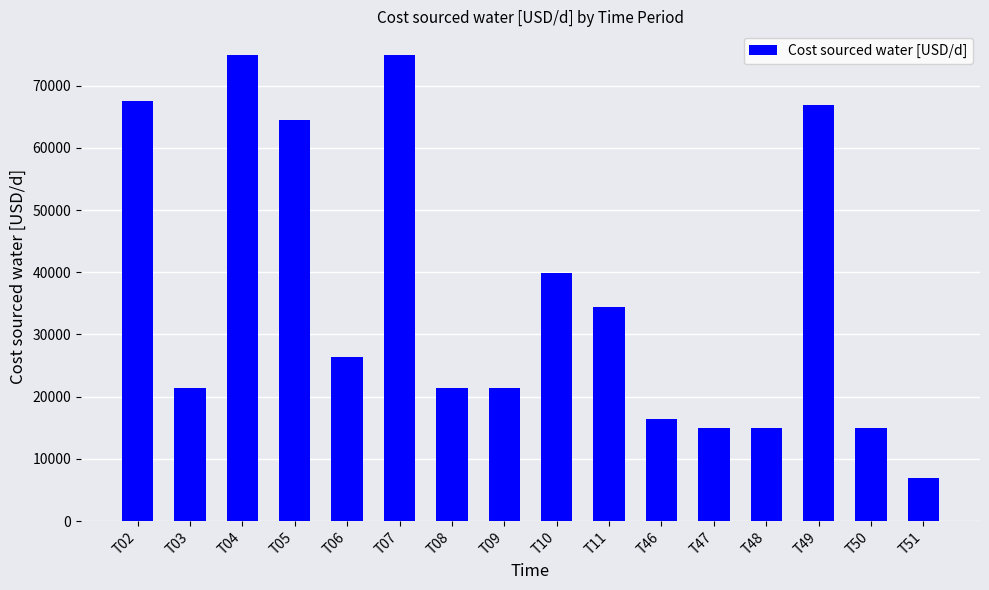

Are the bars grouped side by side (vs. stacked)?

No